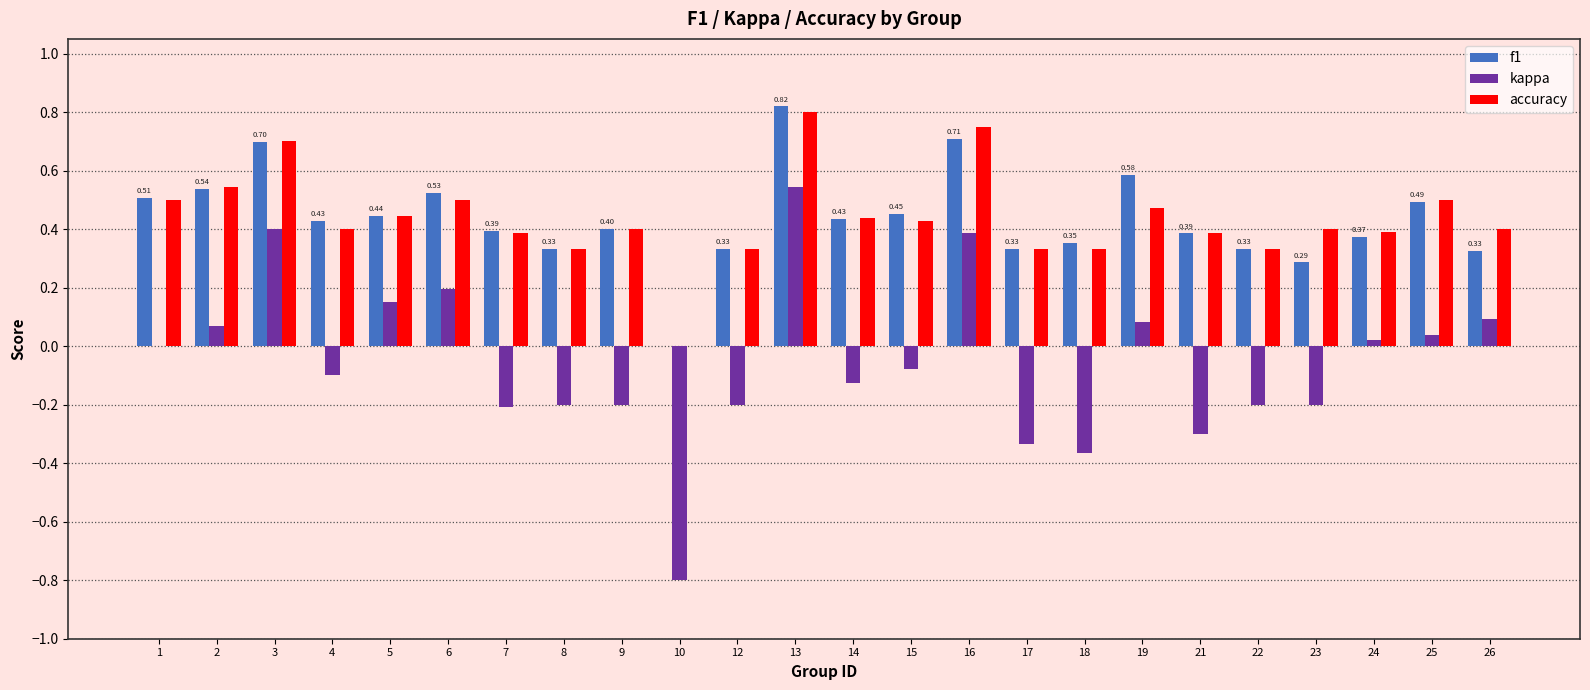

Between 13 and 19, which series saw the biggest shift?

kappa